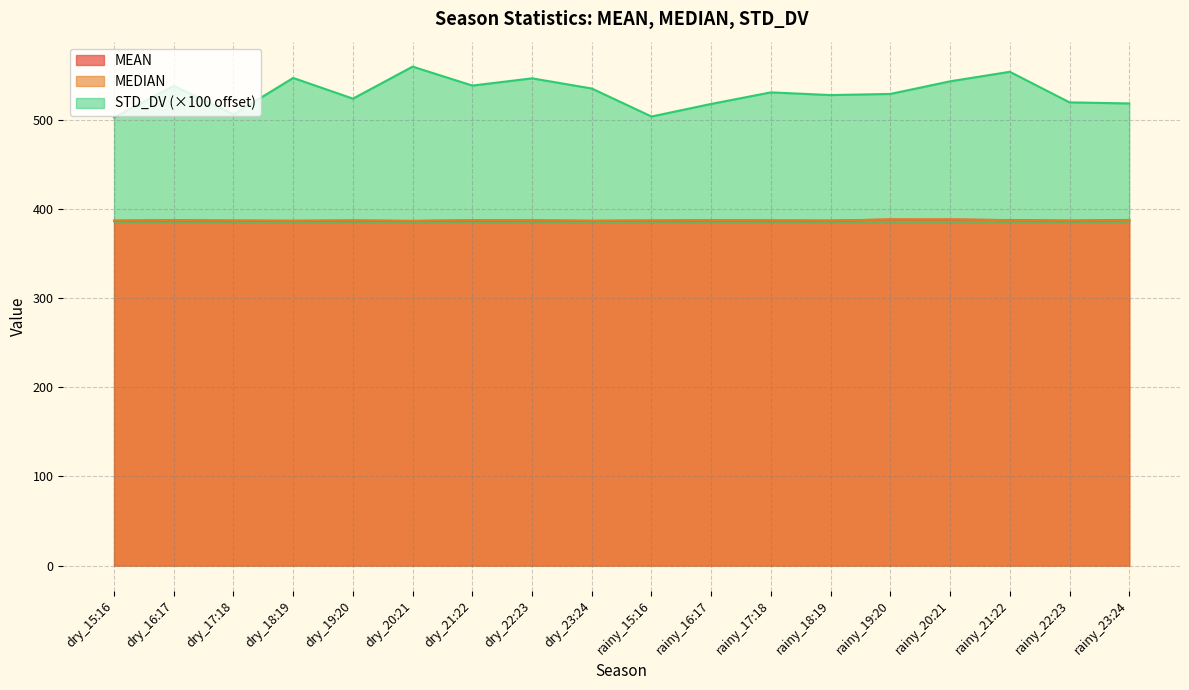

At dry_18:19, list the series in order from largest to smallest.

STD_DV, MEDIAN, MEAN